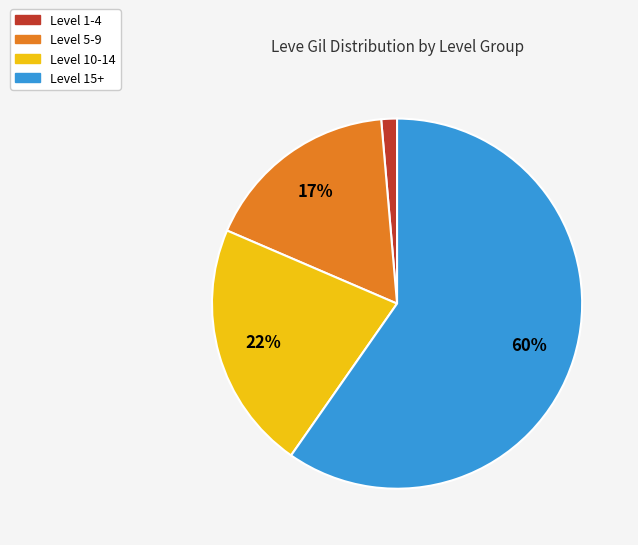

To the nearest percent, what is the average slice percentage?

25%